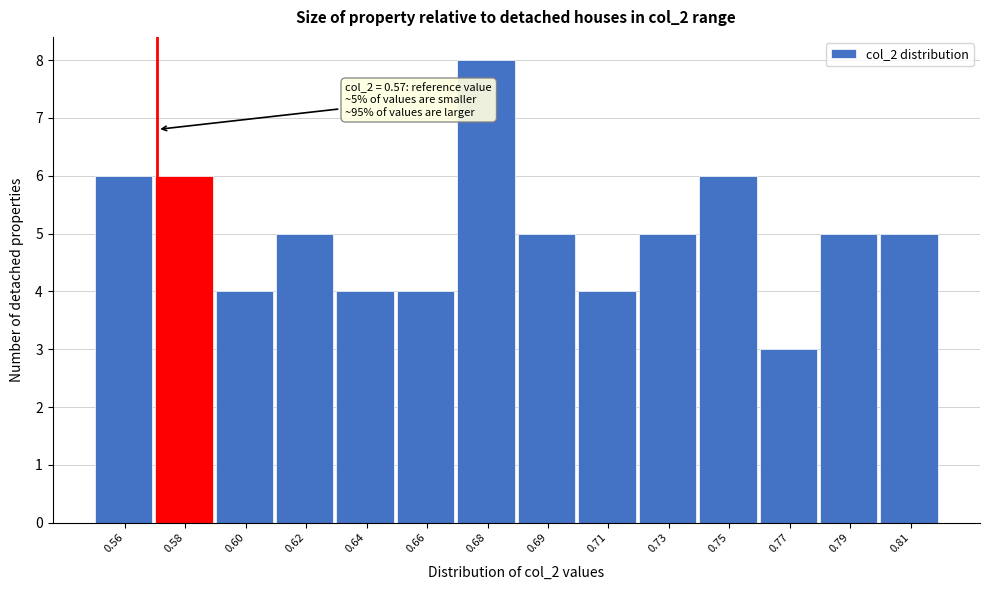

Reading right to left, list all the values displayed in this chart.

0.81=5	0.79=5	0.77=3	0.75=6	0.73=5	0.71=4	0.69=5	0.68=8	0.66=4	0.64=4	0.62=5	0.60=4	0.58=6	0.56=6